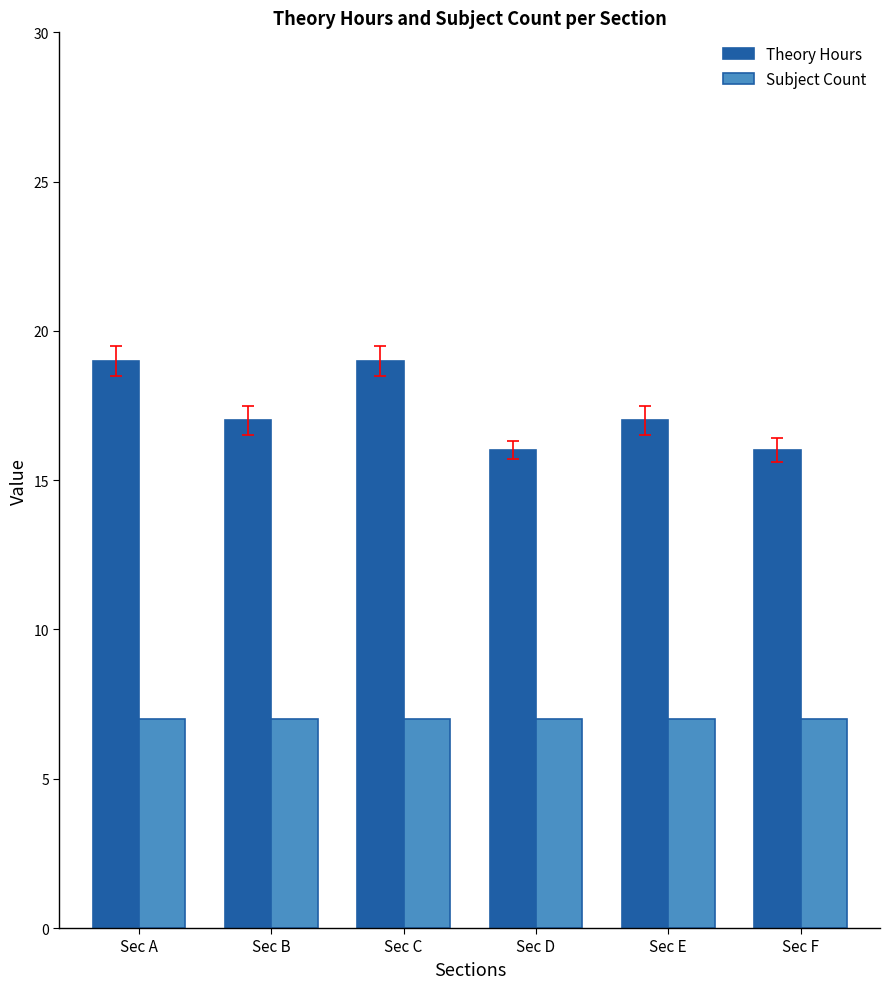

Which series changed the most between Sec A and Sec E?

Theory Hours